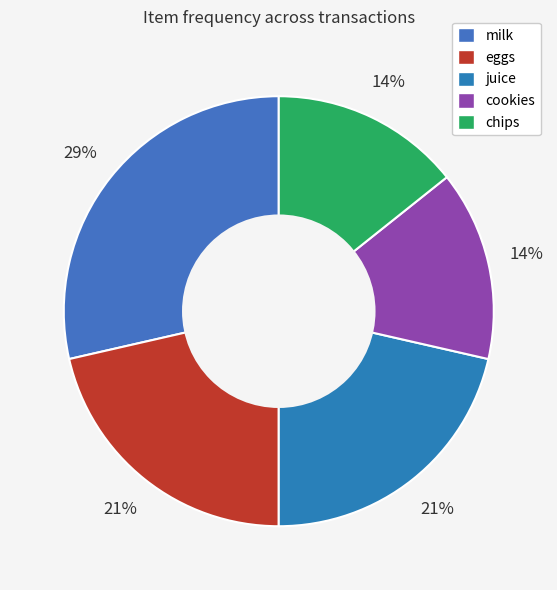

Does eggs represent more than half of the total?

No